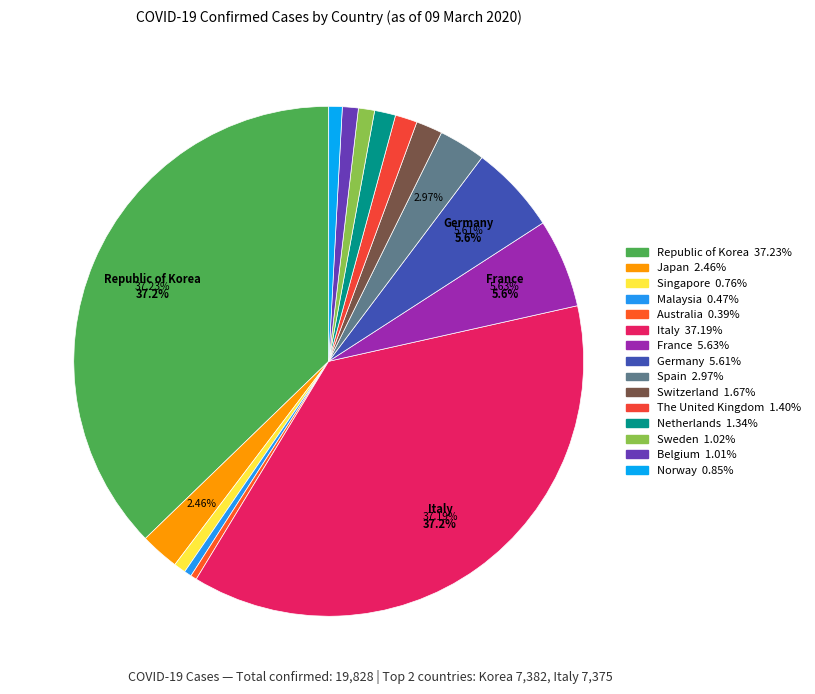

Which slice is the largest?

Republic of Korea